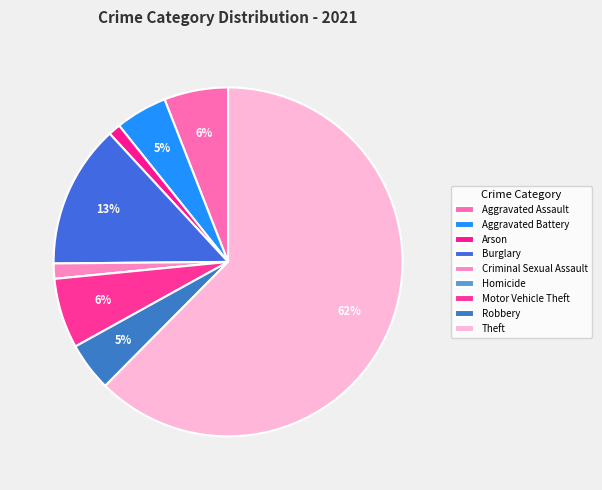

True or false: Burglary accounts for 13% of the total.

True